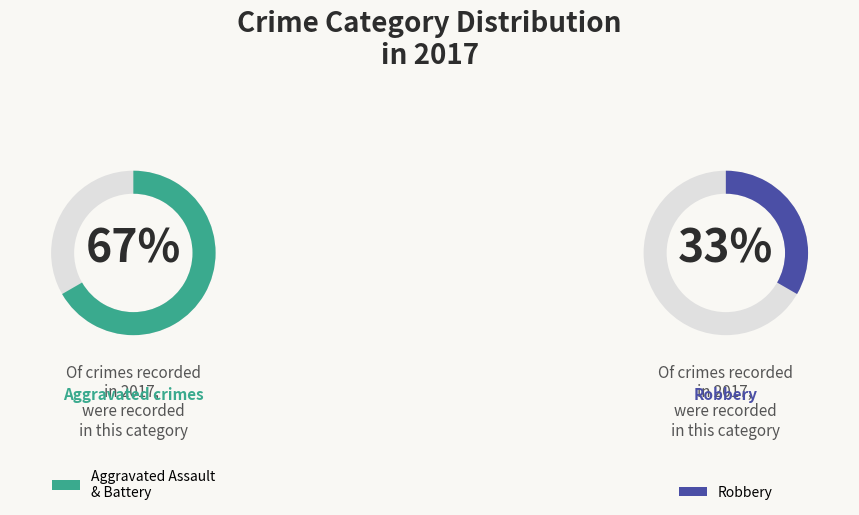

True or false: Criminal Sexual Assault accounts for 9% of the total.

False